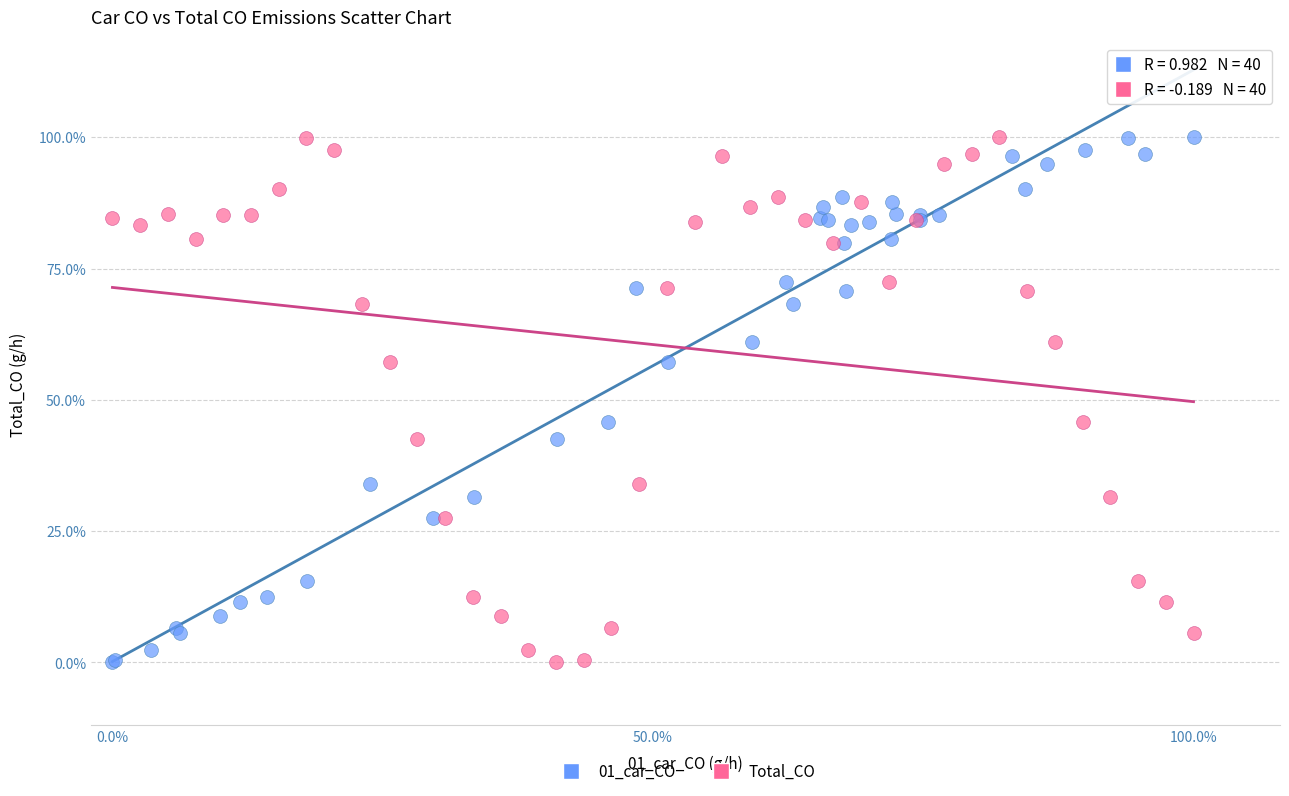

What are all the series names shown in the legend?

01_car_CO, Total_CO